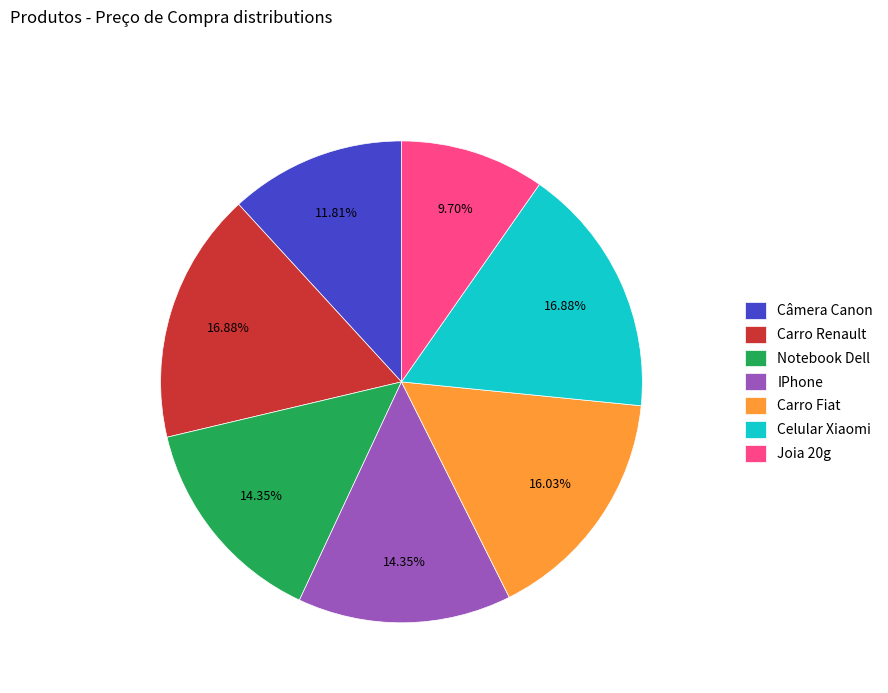

Is the sum of Notebook Dell and Câmera Canon greater than half?

No